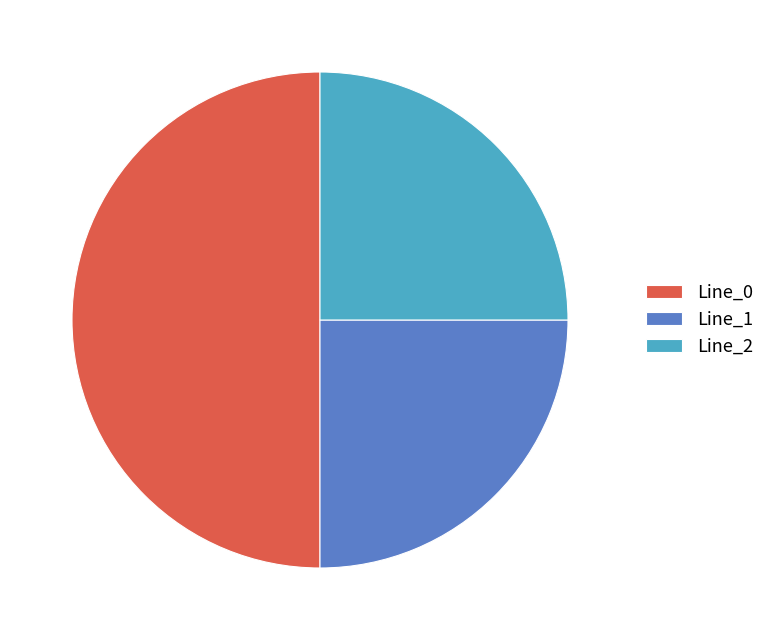

Is the sum of Line_0 and Line_1 greater than half?

Yes